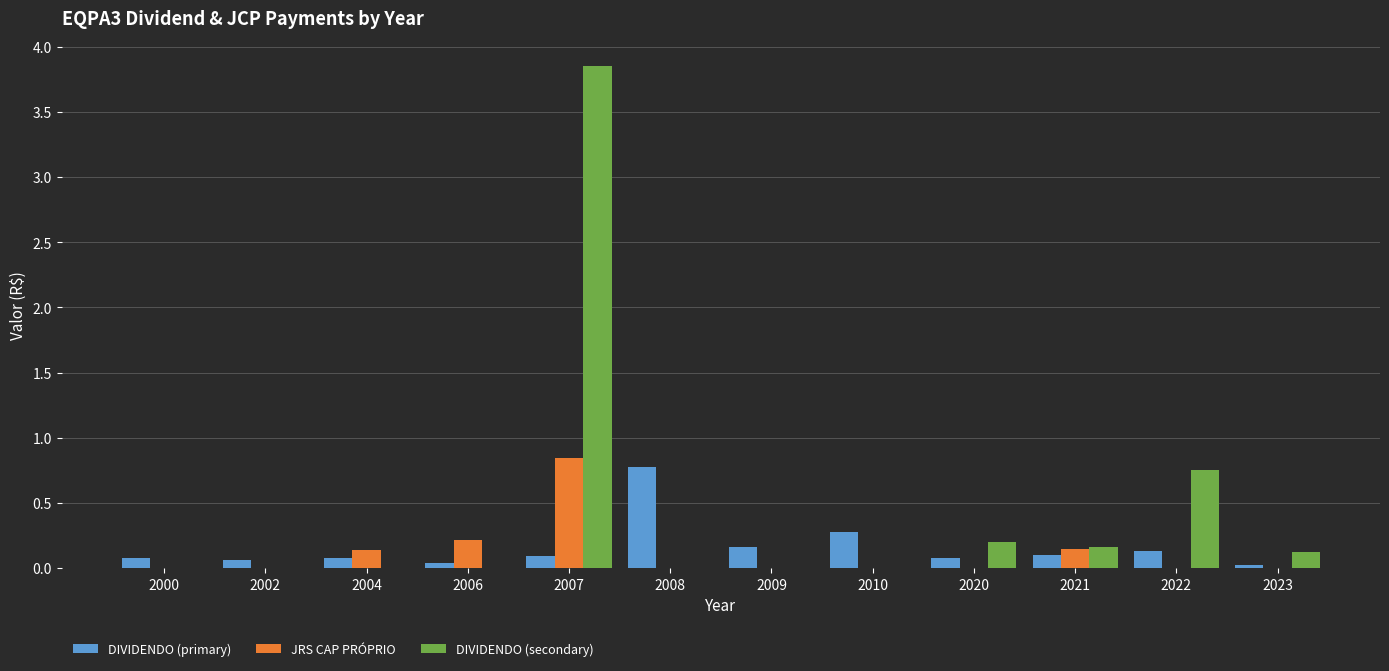

Between 2010 and 2022, which series saw the biggest shift?

DIVIDENDO (secondary)